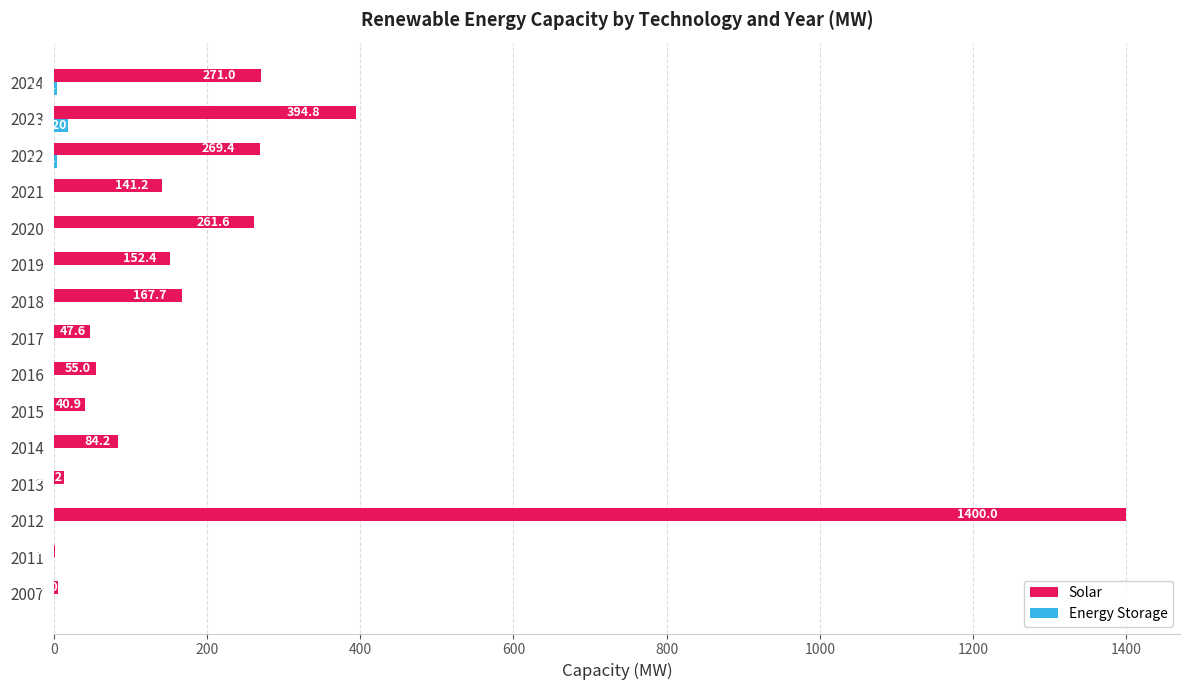

What is the sum of the Solar values at 2021 and 2024?

412.2